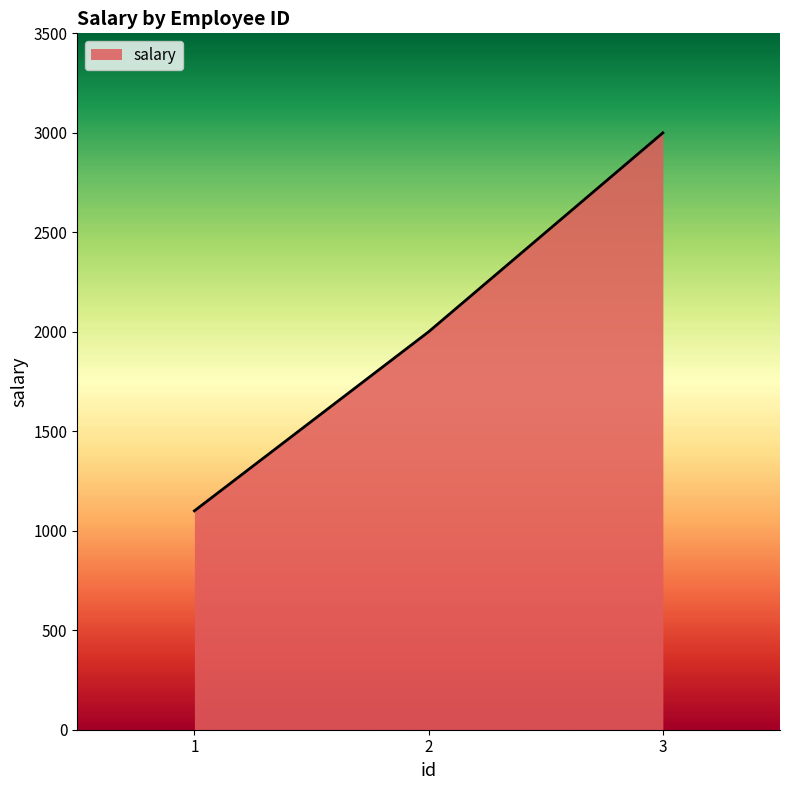

List the labels in order of value, largest first.

3, 2, 1